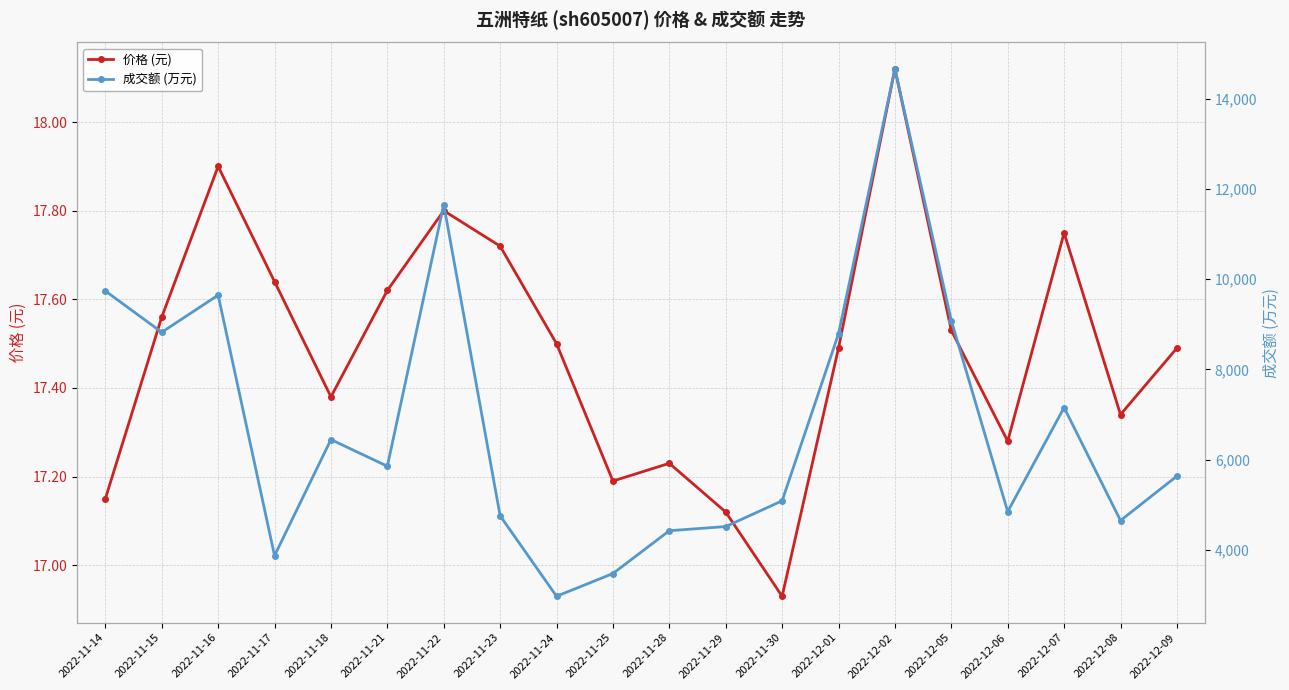

At which category does 价格 (元) reach its first local peak?

2022-11-16